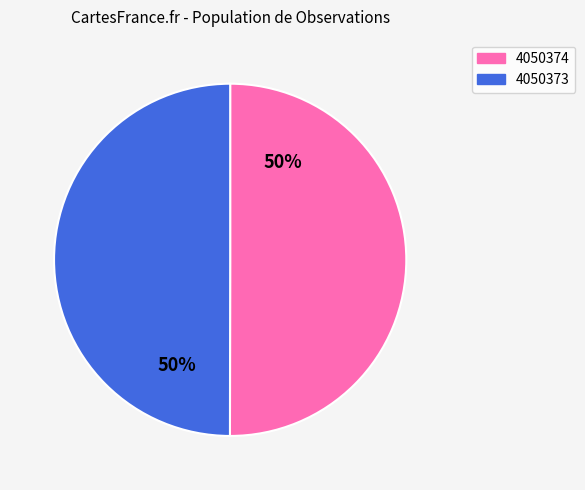

To the nearest percent, what percentage of the pie is 4050374?

50%